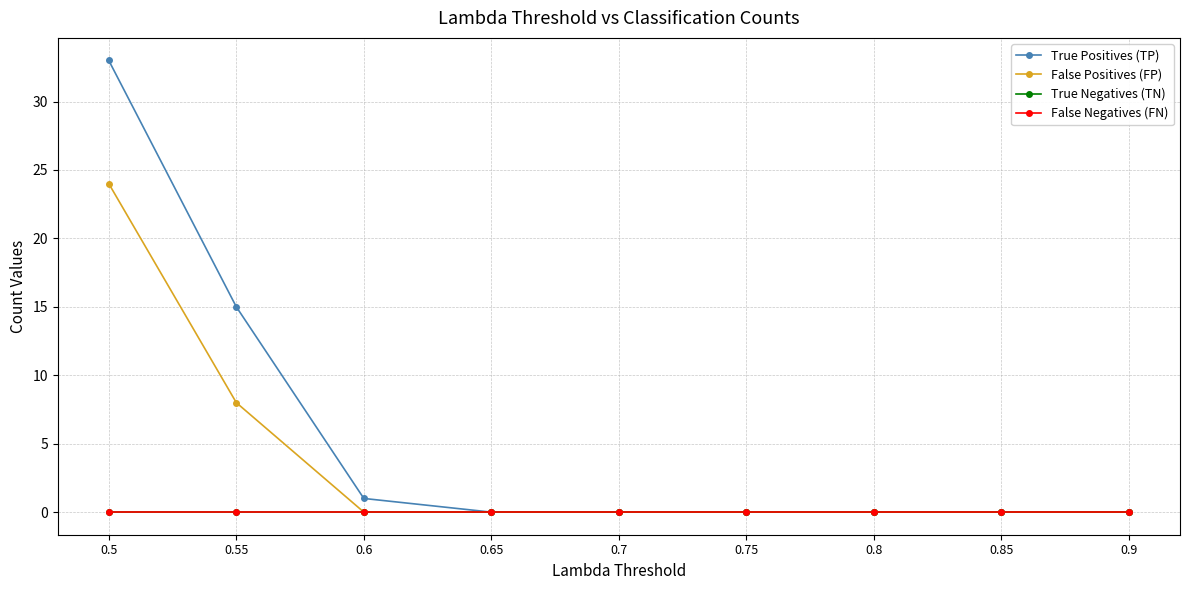

The value of False Negatives (FN) at 0.75 is 0. True or false?

True